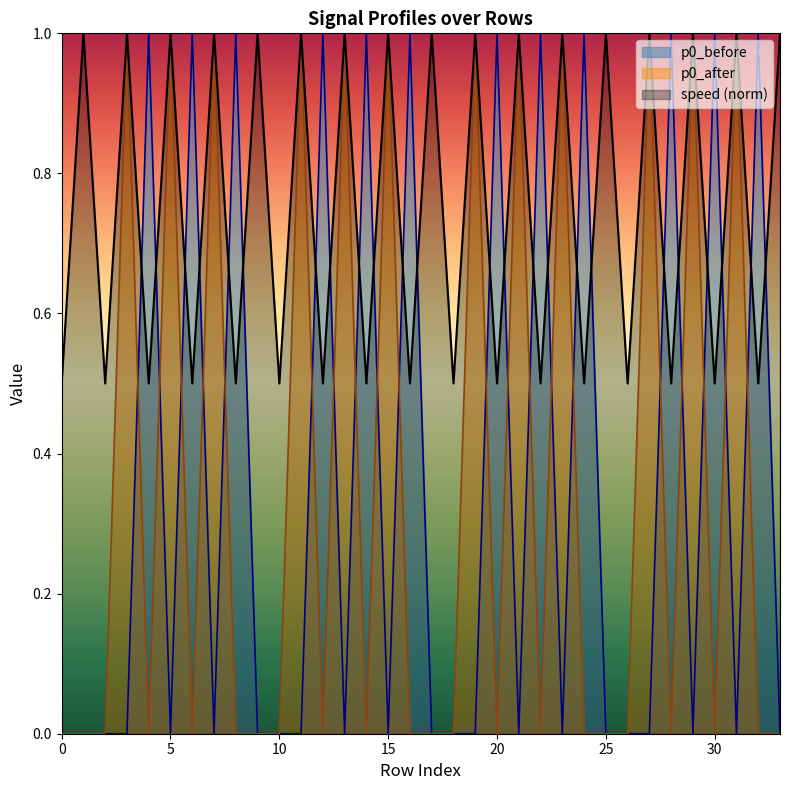

What is the sum of all speed values?

25.5